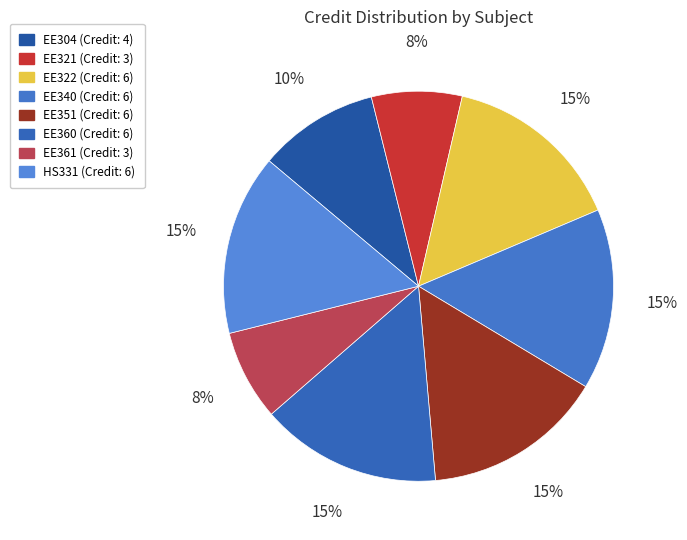

Which slice is the largest?

EE322